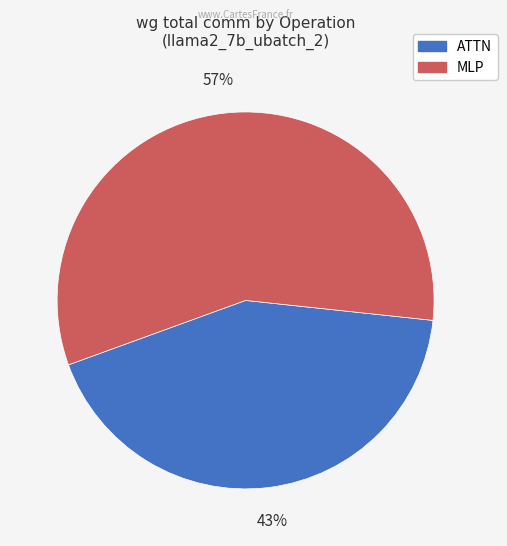

To the nearest percent, what is the average slice percentage?

50%